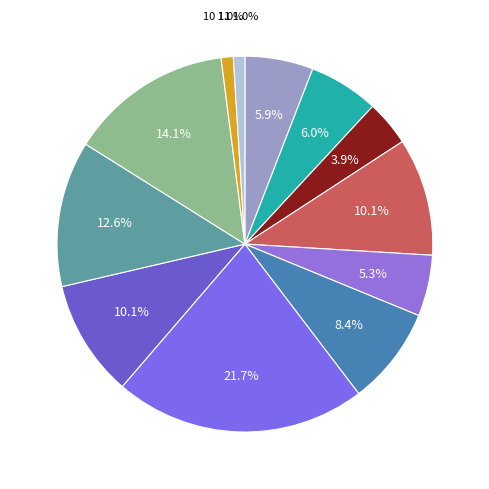

Count the number of slices in the pie.

12